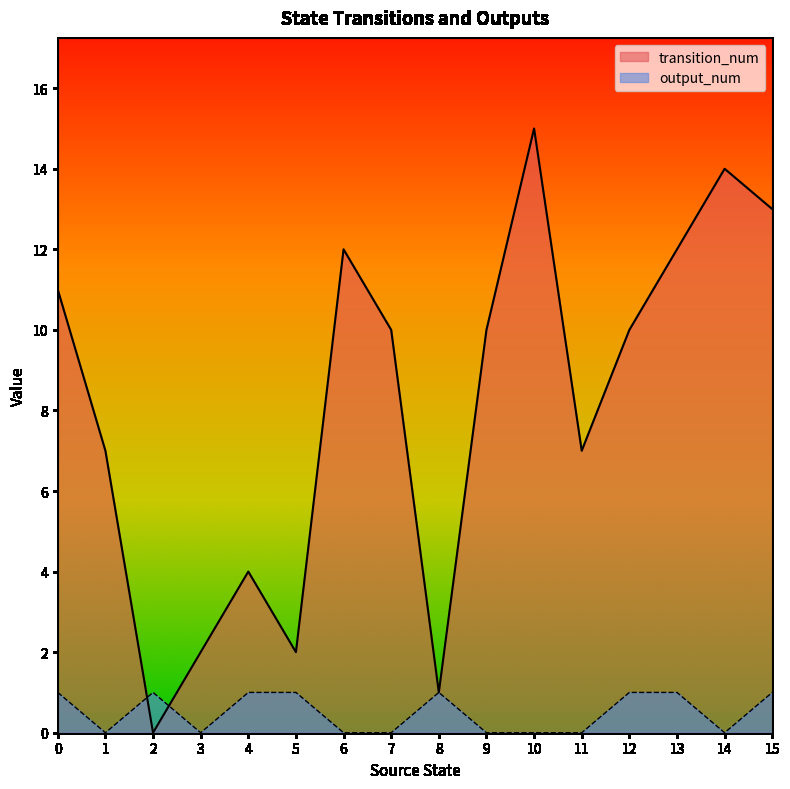

Between 15 and 8, which is larger?

15